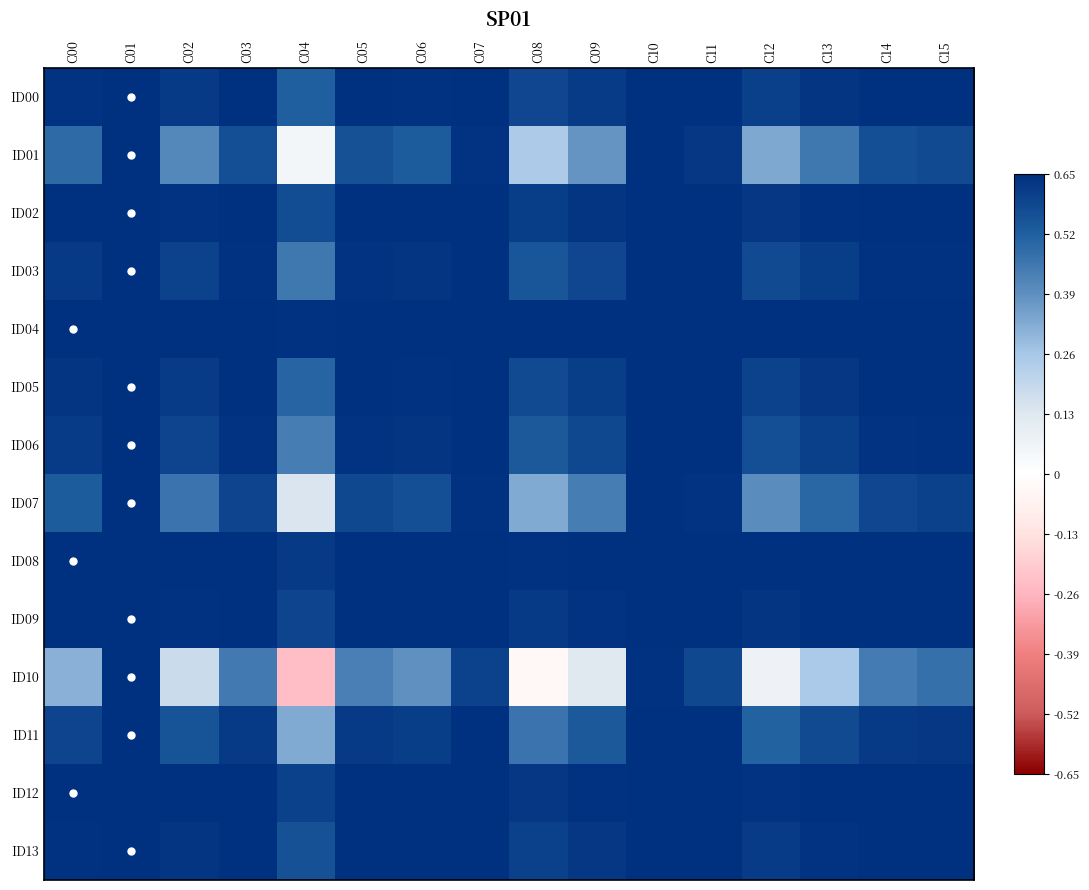

Which series has the largest total across all categories?

ID04